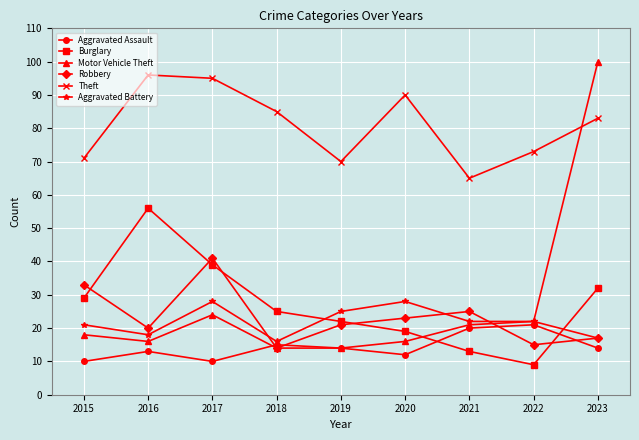

What is the lowest value of the Motor Vehicle Theft series?

14